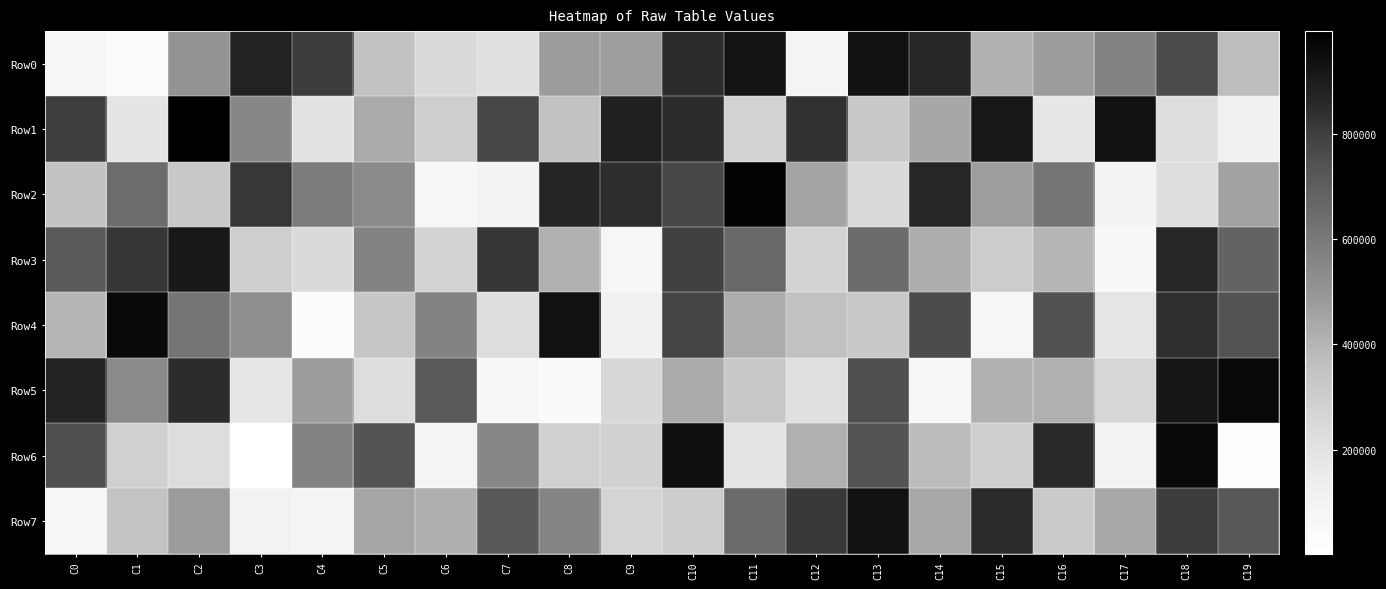

Reading left to right, transcribe all the data shown in this chart.

Row0: C0=76555	C1=33182	C2=509188	C3=877803	C4=802491	C5=350720	C6=241830	C7=212803	C8=478052	C9=472792	C10=850095	C11=929357	C12=94950	C13=930639	C14=865894	C15=409996	C16=476077	C17=562440	C18=763541	C19=371846
Row1: C0=798929	C1=190288	C2=996339	C3=551637	C4=201793	C5=433729	C6=297665	C7=775452	C8=355414	C9=885874	C10=849547	C11=278955	C12=834836	C13=317671	C14=442093	C15=917714	C16=175769	C17=935822	C18=225476	C19=124677
Row2: C0=351104	C1=647999	C2=322081	C3=818070	C4=593947	C5=536637	C6=65715	C7=101195	C8=871797	C9=844942	C10=777612	C11=981044	C12=456184	C13=240507	C14=865447	C15=472157	C16=614167	C17=100904	C18=219391	C19=457844
Row3: C0=717874	C1=824020	C2=913707	C3=298643	C4=241032	C5=564712	C6=273888	C7=825375	C8=411928	C9=76280	C10=792839	C11=664928	C12=276583	C13=654163	C14=423178	C15=305500	C16=399167	C17=56029	C18=865249	C19=679988
Row4: C0=399092	C1=961868	C2=612329	C3=525082	C4=27278	C5=332880	C6=568539	C7=224869	C8=934256	C9=116233	C10=782442	C11=426712	C12=355624	C13=324901	C14=766083	C15=75041	C16=744833	C17=187590	C18=841985	C19=742564
Row5: C0=873212	C1=540226	C2=849259	C3=178711	C4=479542	C5=227329	C6=715536	C7=66858	C8=43789	C9=253841	C10=436374	C11=324486	C12=218759	C13=754125	C14=70815	C15=413138	C16=416203	C17=257478	C18=922062	C19=965331
Row6: C0=754981	C1=288206	C2=226656	C3=1760	C4=561960	C5=736356	C6=89372	C7=551148	C8=286686	C9=284853	C10=943040	C11=188341	C12=416731	C13=742066	C14=376593	C15=293827	C16=858937	C17=107259	C18=964544	C19=19099
Row7: C0=78909	C1=345886	C2=480791	C3=107748	C4=88237	C5=444797	C6=420978	C7=724334	C8=560598	C9=271293	C10=301011	C11=654890	C12=816821	C13=934412	C14=438851	C15=854463	C16=316074	C17=438831	C18=805488	C19=723796